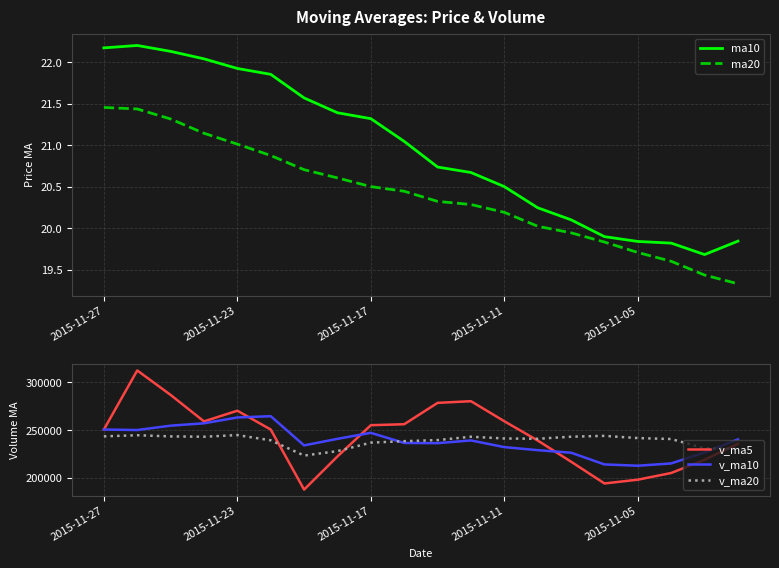

Rank the series at 9 from highest to lowest value.

v_ma5, v_ma20, v_ma10, ma10, ma20